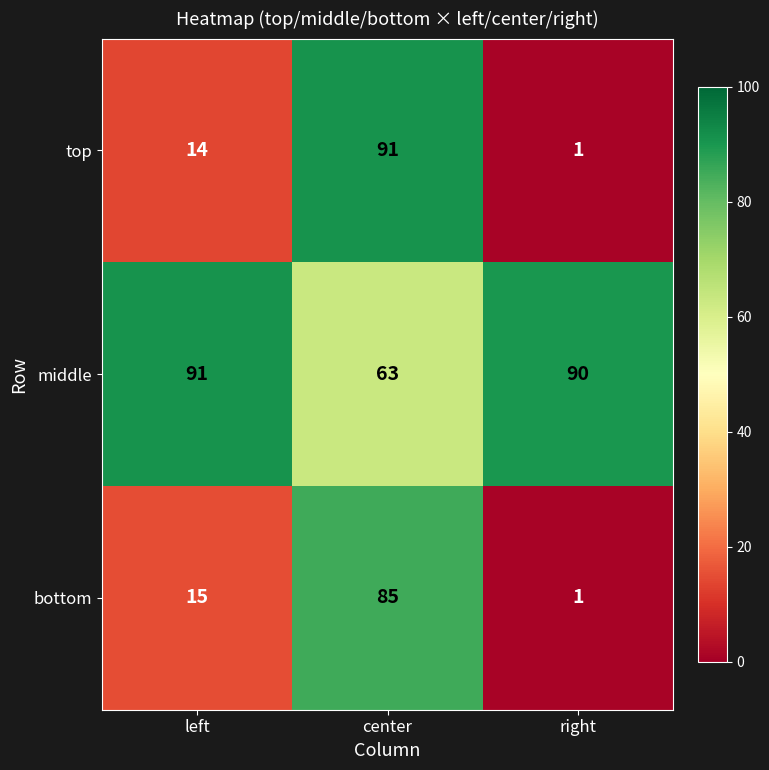

Reading left to right, extract all data points from this chart.

top: 14	91	1
middle: 91	63	90
bottom: 15	85	1